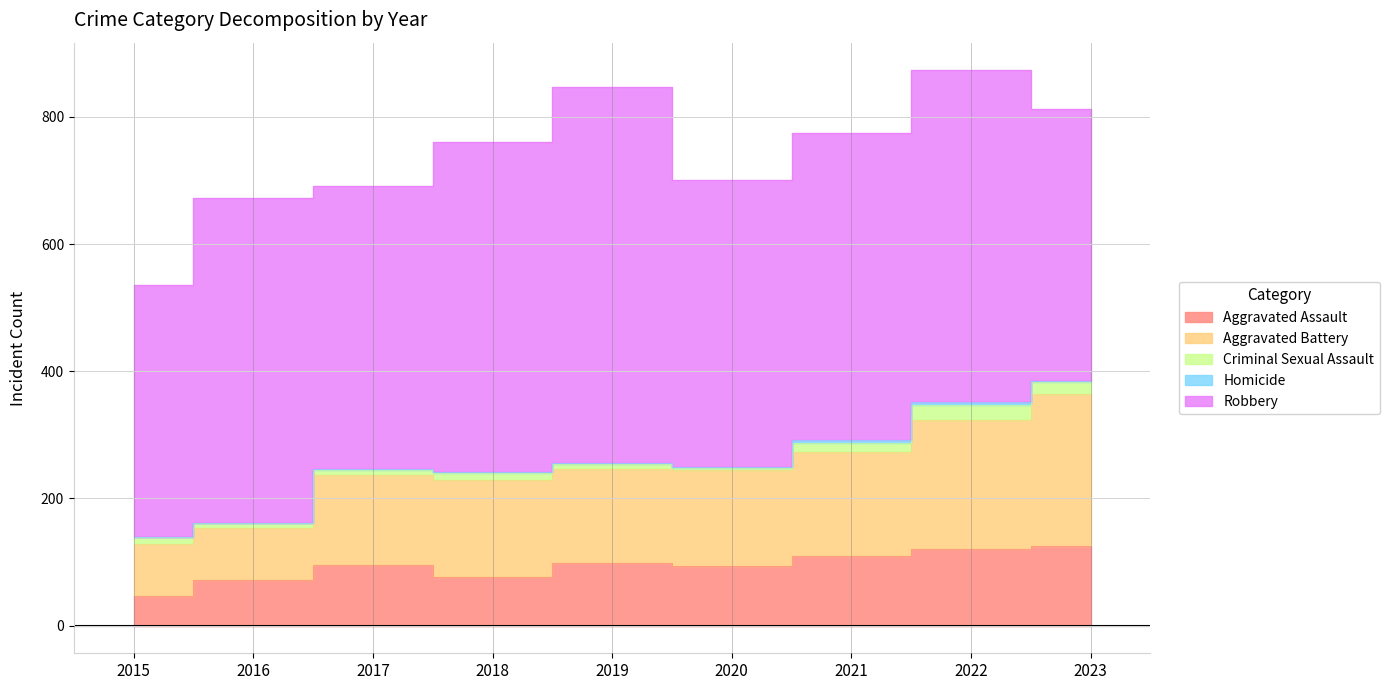

What is the value of the Robbery point at the 8th from the left?

521